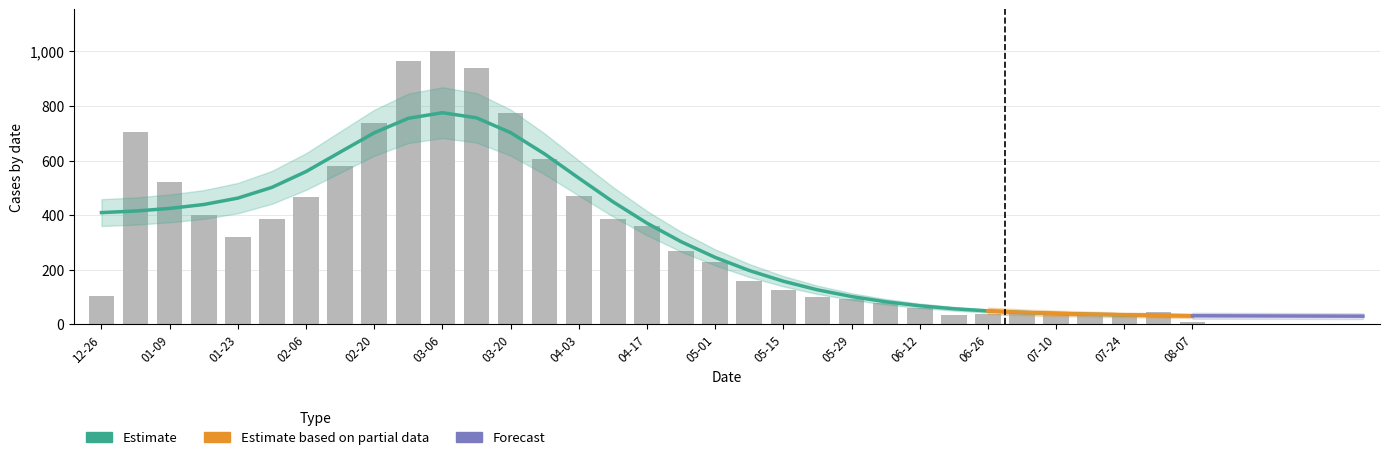

Rank the categories by value from lowest to highest.

2023-08-07, 2023-06-19, 2023-06-26, 2023-07-24, 2023-07-10, 2023-07-17, 2023-07-03, 2023-07-31, 2023-06-12, 2023-06-05, 2023-05-29, 2023-05-22, 2022-12-26, 2023-05-15, 2023-05-08, 2023-05-01, 2023-04-24, 2023-01-23, 2023-04-17, 2023-01-30, 2023-04-10, 2023-01-16, 2023-02-06, 2023-04-03, 2023-01-09, 2023-02-13, 2023-03-27, 2023-01-02, 2023-02-20, 2023-03-20, 2023-03-13, 2023-02-27, 2023-03-06